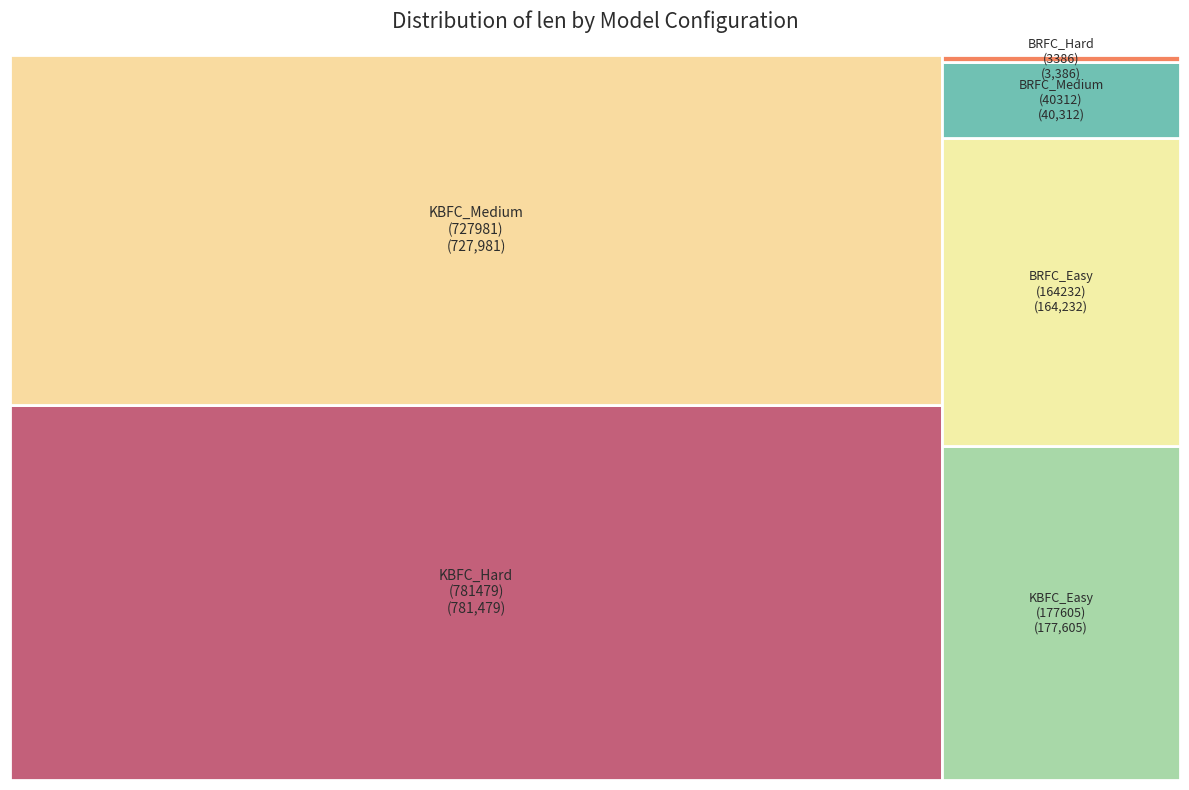

Rank the categories by value from lowest to highest.

BRFC_Hard
(3386), BRFC_Medium
(40312), BRFC_Easy
(164232), KBFC_Easy
(177605), KBFC_Medium
(727981), KBFC_Hard
(781479)